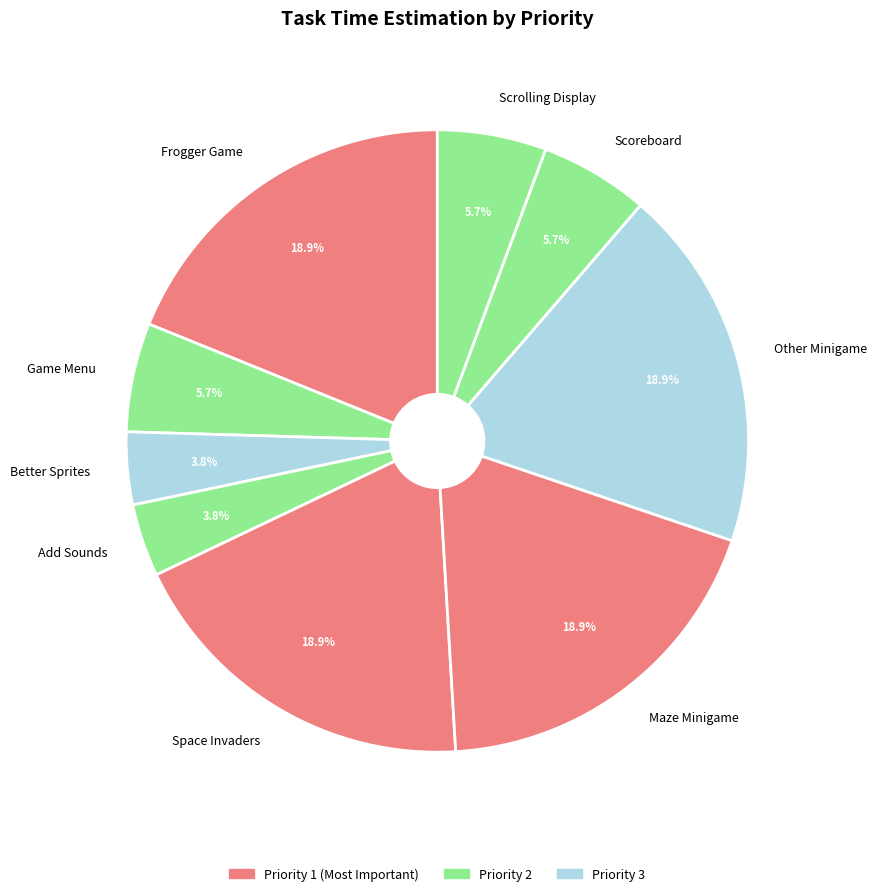

Do Better Sprites and Maze Minigame together represent more than half of the pie?

No